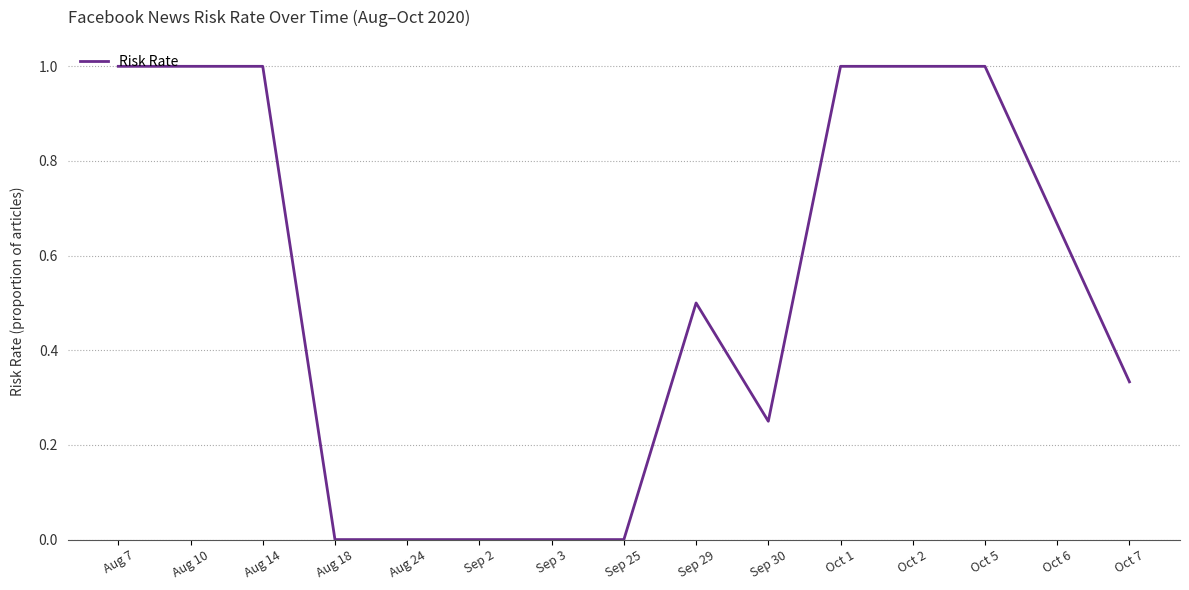

How many categories are shown in the chart?

15